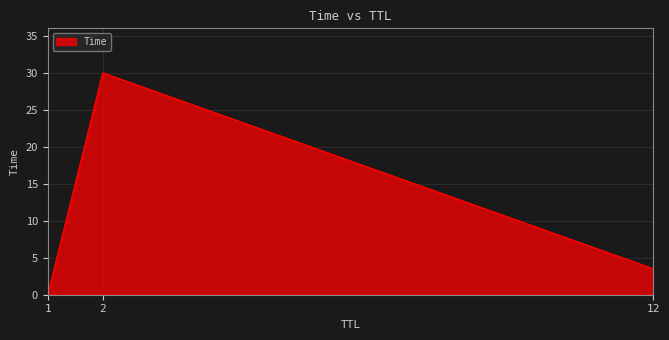

What is the difference between the maximum and minimum values?

30.0